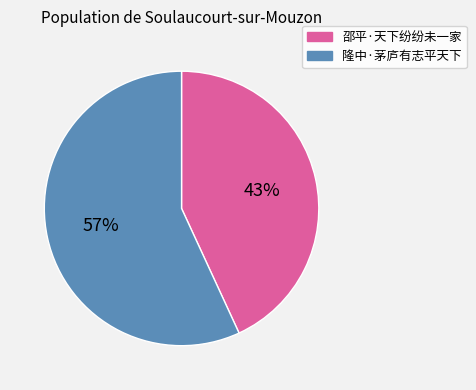

Do 邵平·天下纷纷未一家 and 隆中·茅庐有志平天下 together represent more than half of the pie?

Yes